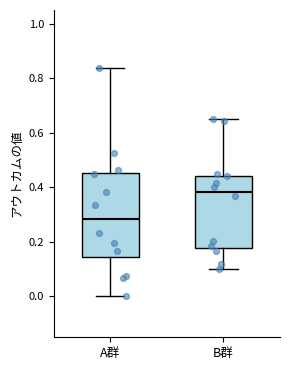

Reading left to right, read every box against the y-axis: the position of its median line, the range the box covers, and the ends of its whiskers. The values are not printed on the chart, so give them approximately, as read against the axis.

A群: median 0.28, box 0.14 to 0.46, whiskers 0.00 to 0.84
B群: median 0.38, box 0.18 to 0.44, whiskers 0.10 to 0.64